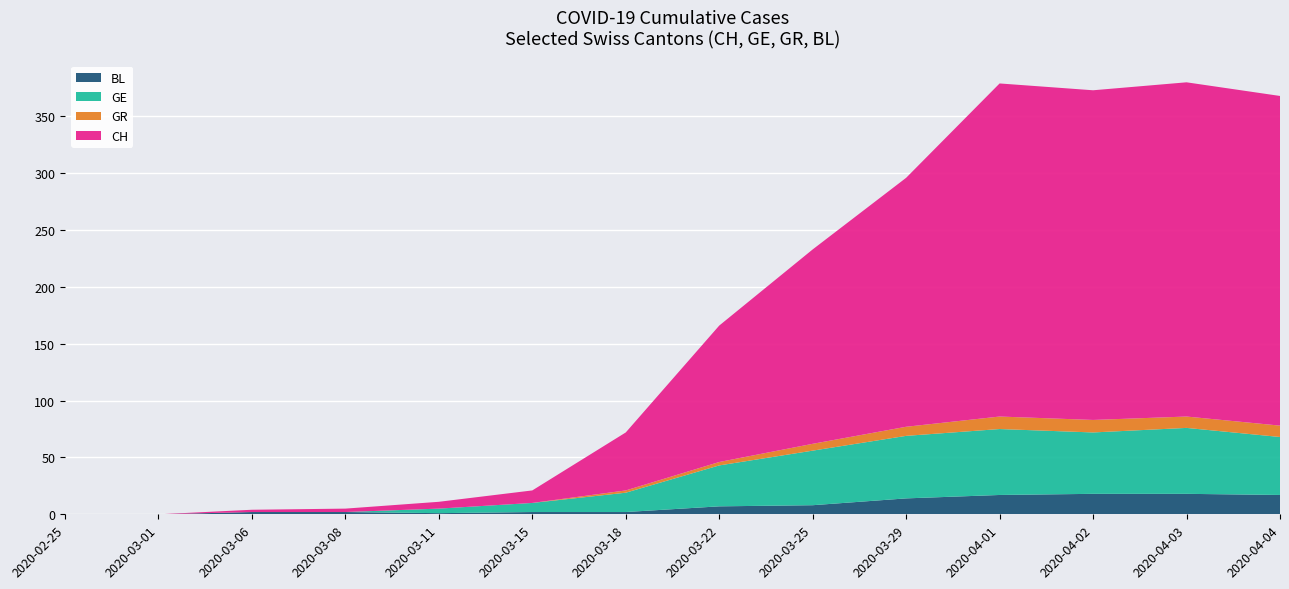

The BL series shows 0 at 2020-02-25. True or false?

True